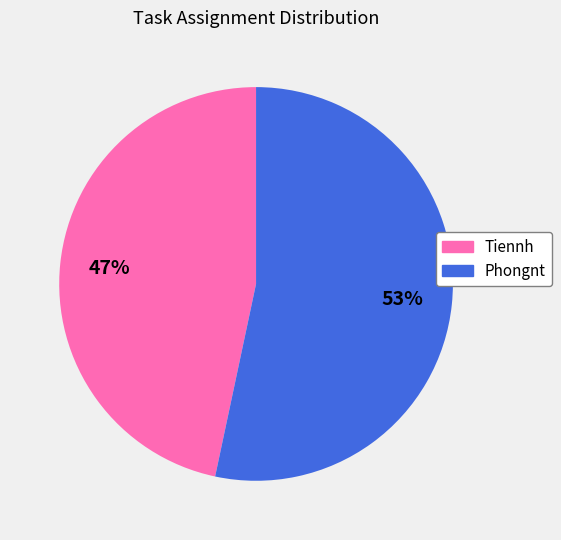

Combined, do Phongnt and Tiennh account for over 50%?

Yes